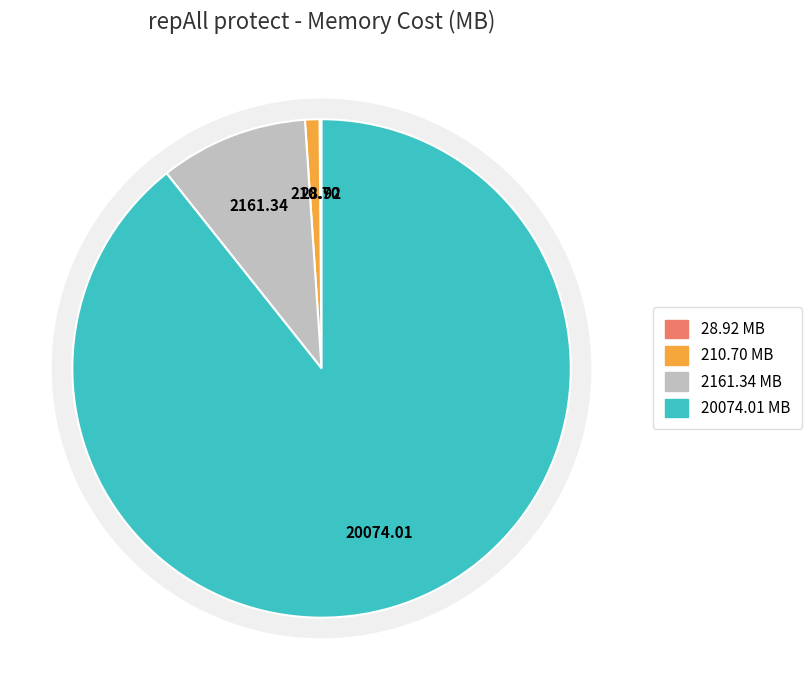

True or false: node=2,cache=1,memory=2,data=2,lock=2 accounts for 1% of the total.

True